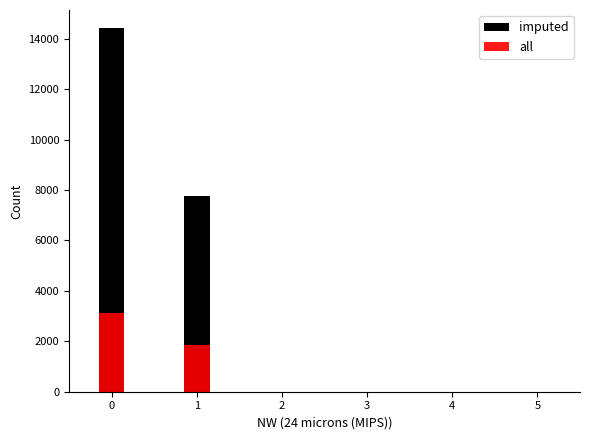

Count the number of data series in this chart.

2